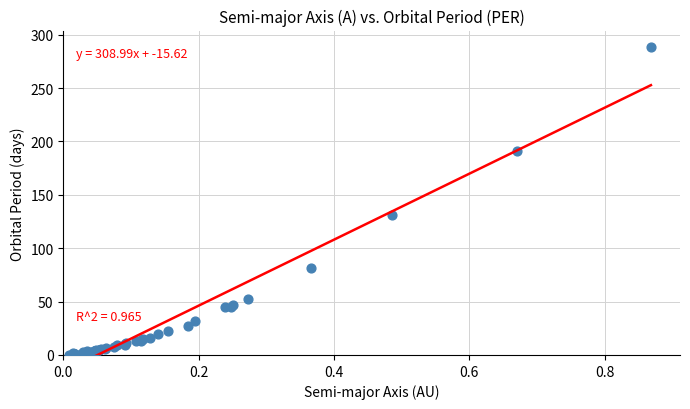

What Y value in the scatter plot is closest to 144?

131.5